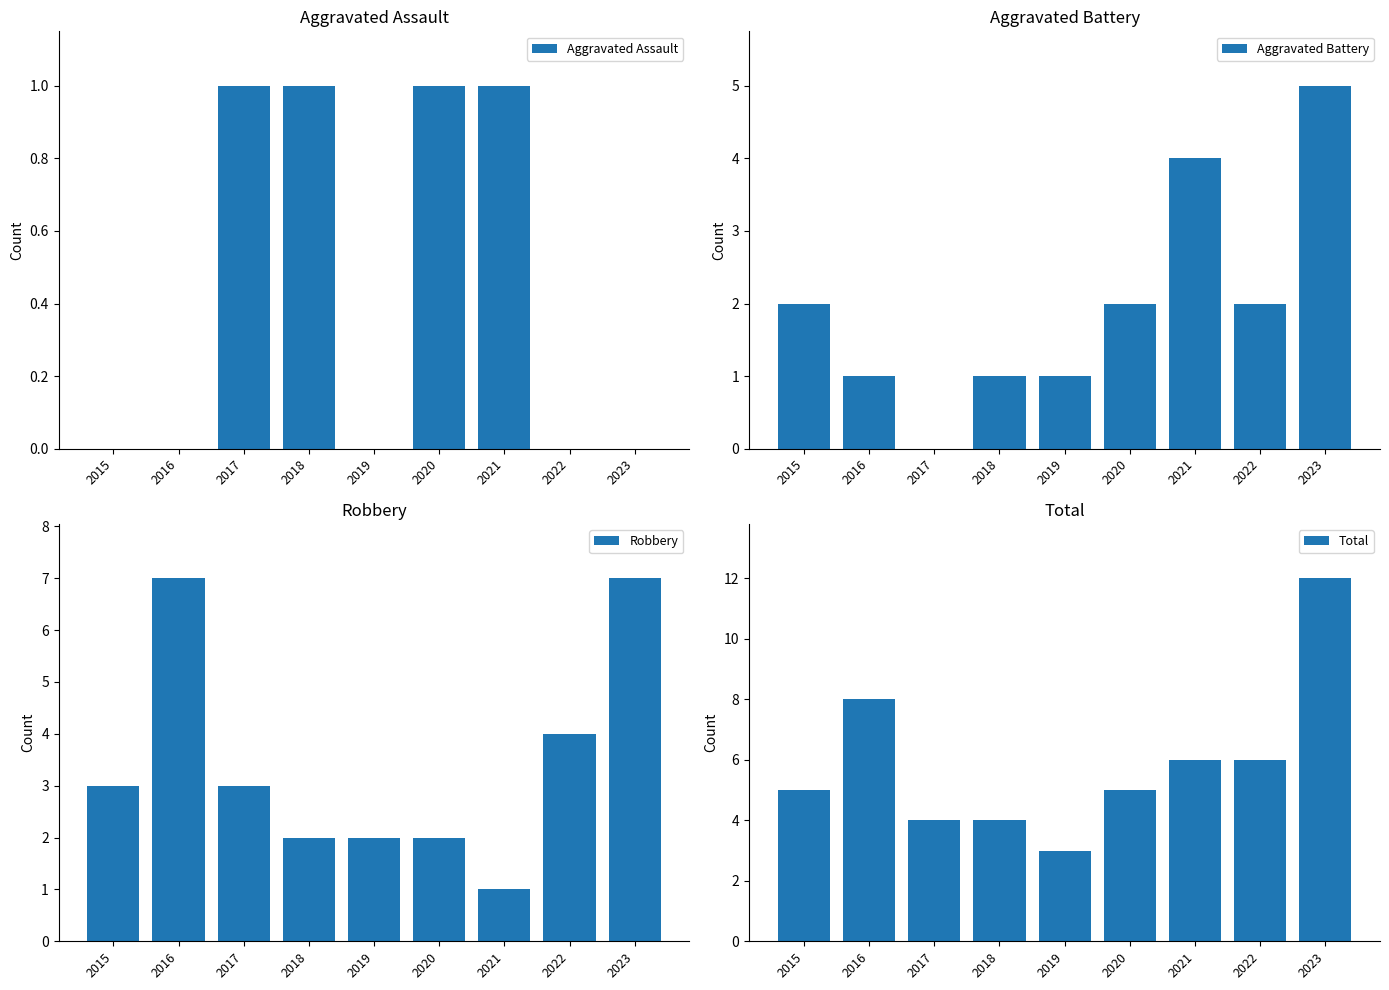

How many categories are shown in the chart?

9